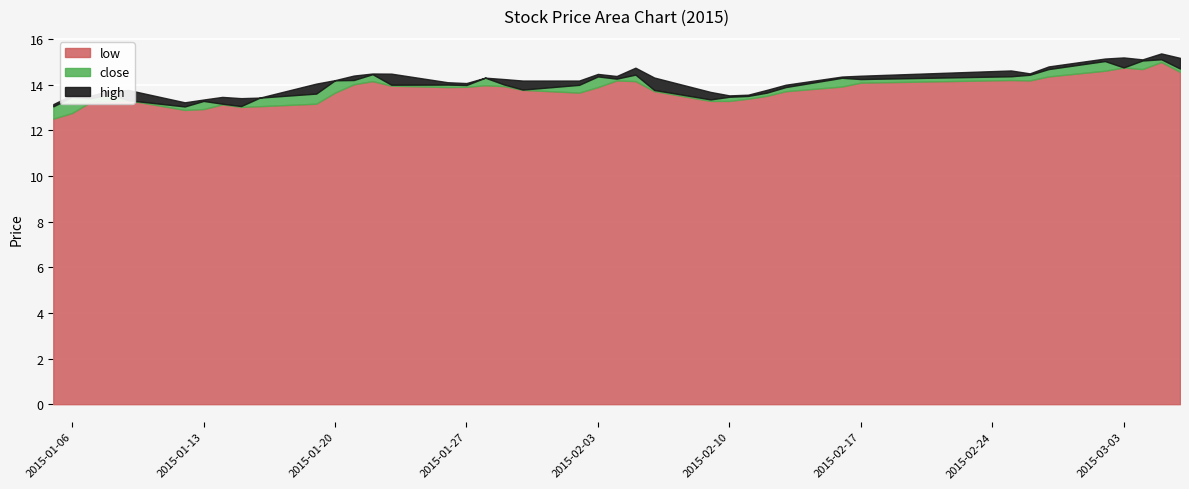

Which series has the largest range (max minus min)?

low